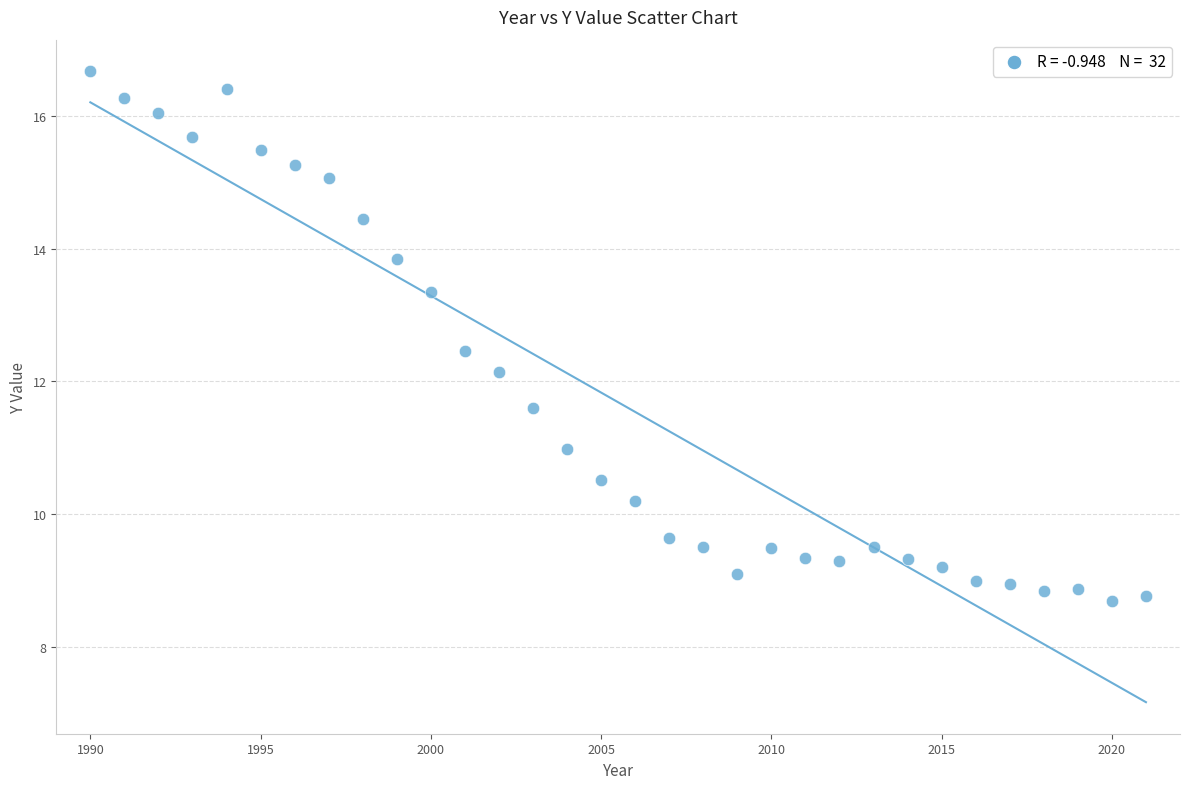

What is the range of Y values (max minus min)?

8.0